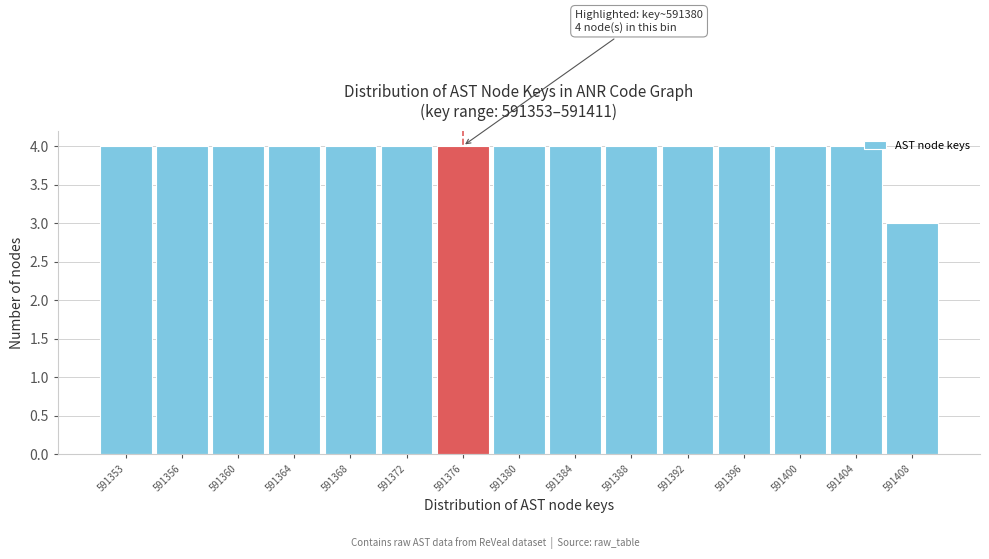

Reading right to left, list all the values displayed in this chart.

591408=3	591404=4	591400=4	591396=4	591392=4	591388=4	591384=4	591380=4	591376=4	591372=4	591368=4	591364=4	591360=4	591356=4	591353=4